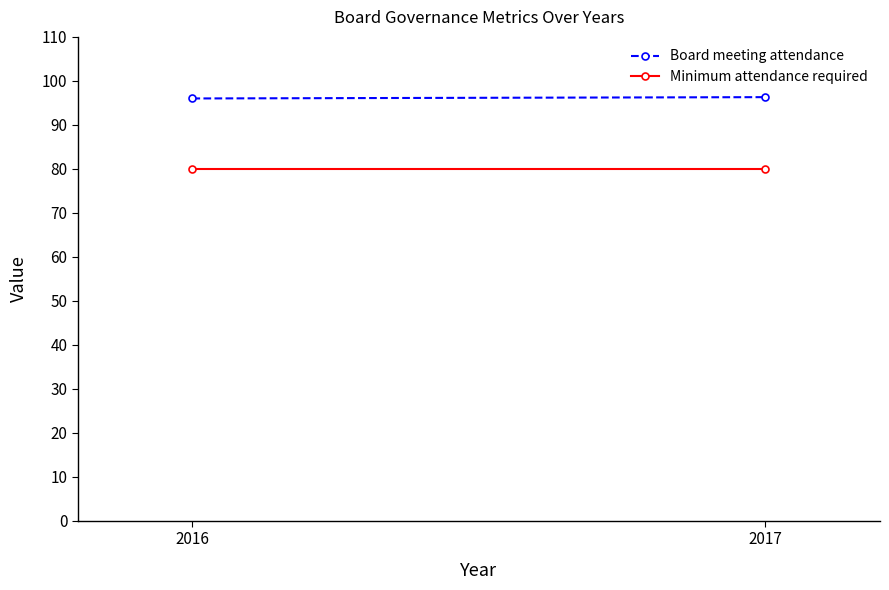

The value of Board meeting attendance at 2017 is 135.1. True or false?

False